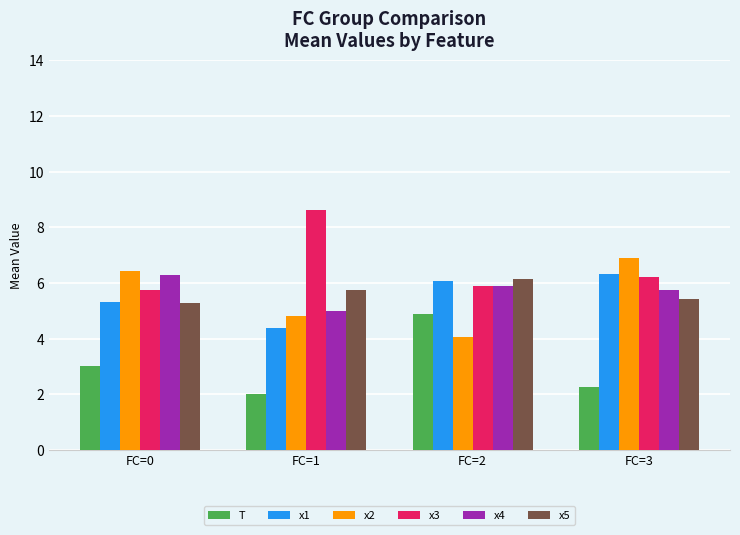

What is the lowest value of the x5 series?

5.3